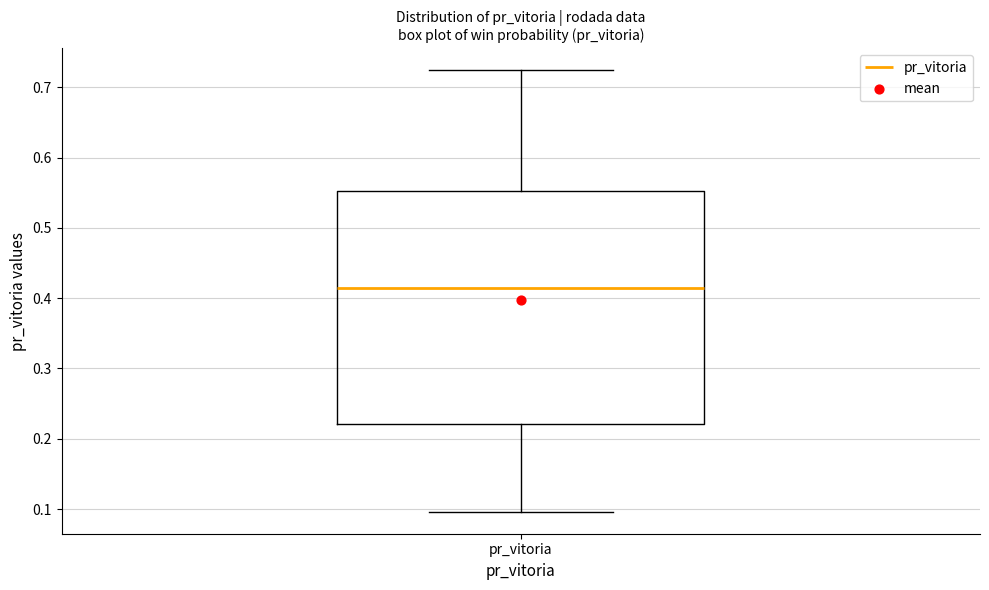

Where does the lower whisker of the box for pr_vitoria end on the y-axis? The values are not printed on the chart, so give them approximately, as read against the axis.

0.10